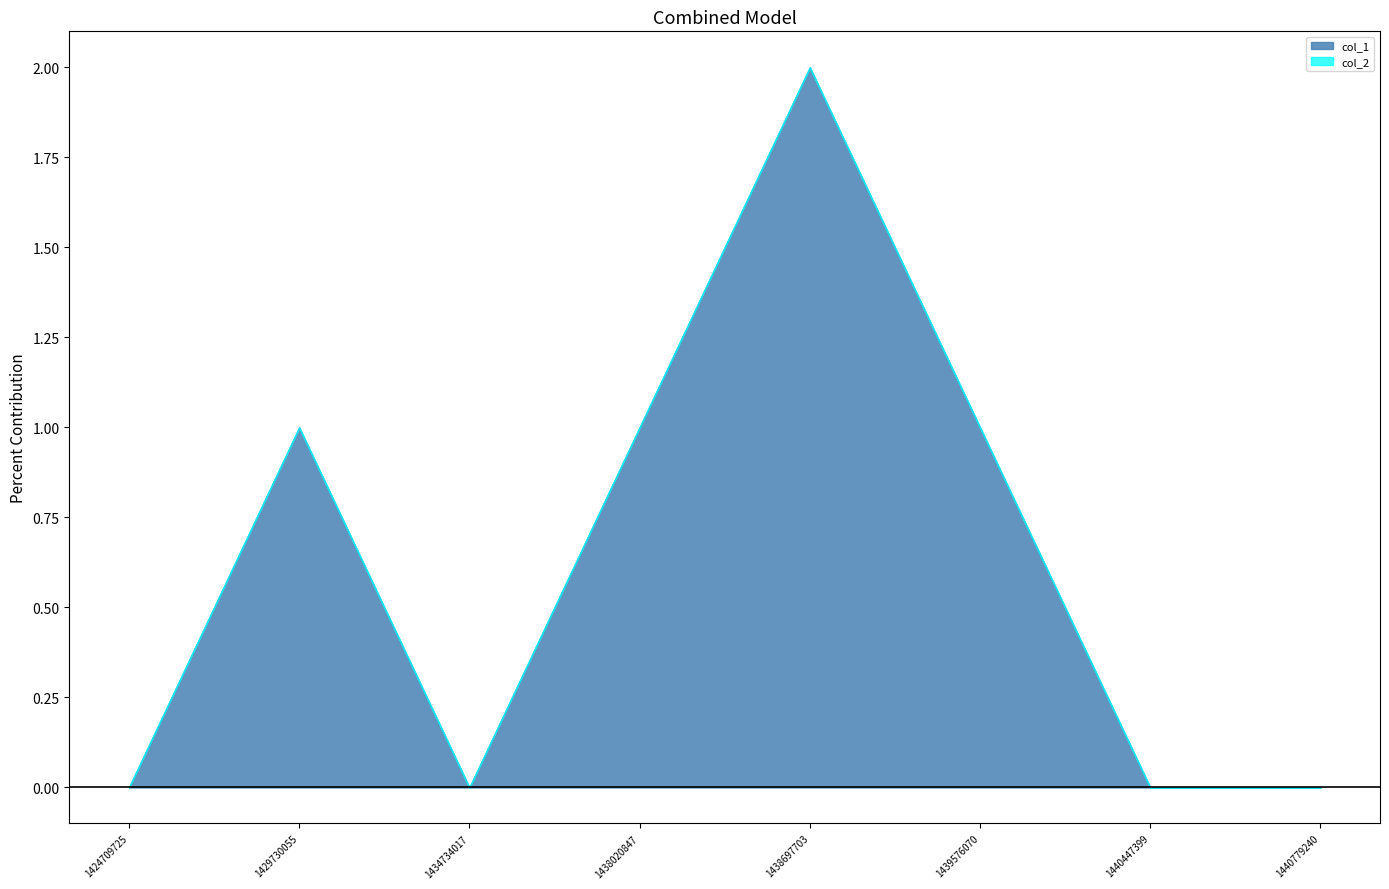

What are all the series names shown in the legend?

col_1, col_2